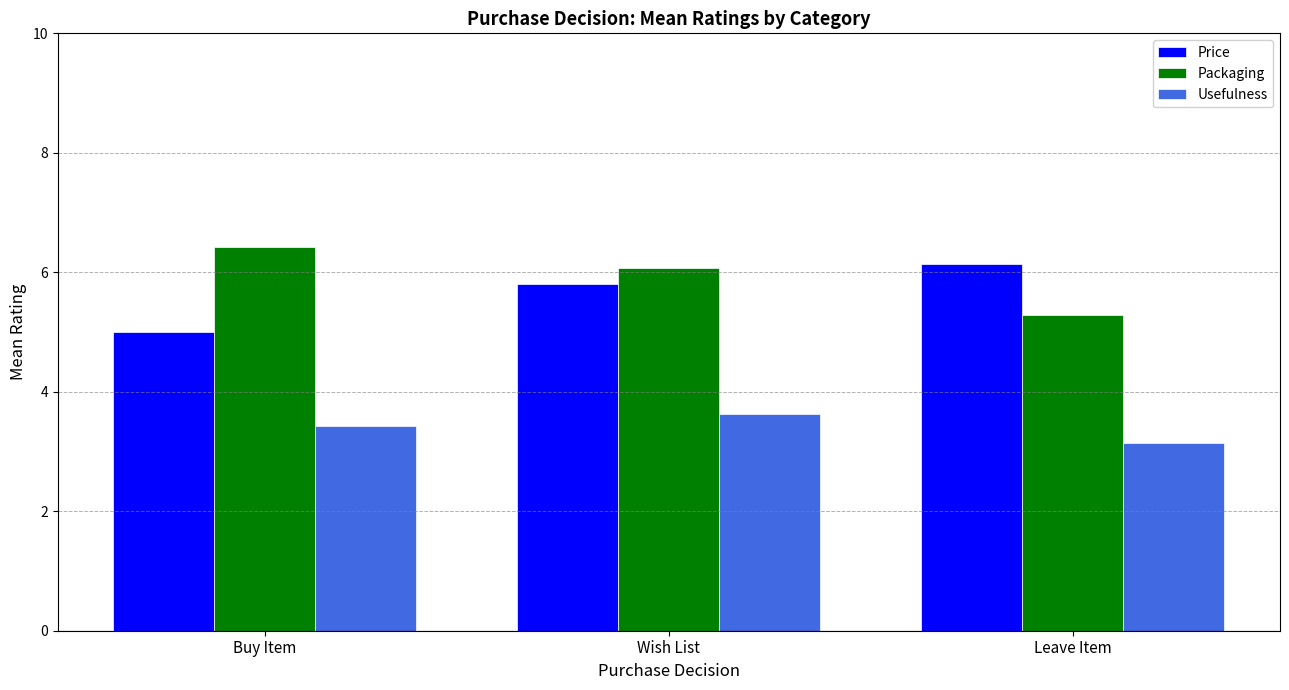

Where is Usefulness nearest to the value 3?

Leave Item